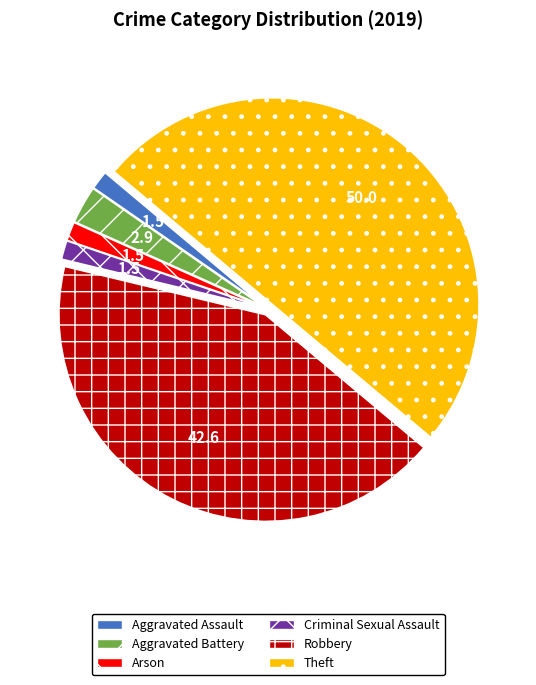

Which slice is the largest?

Theft